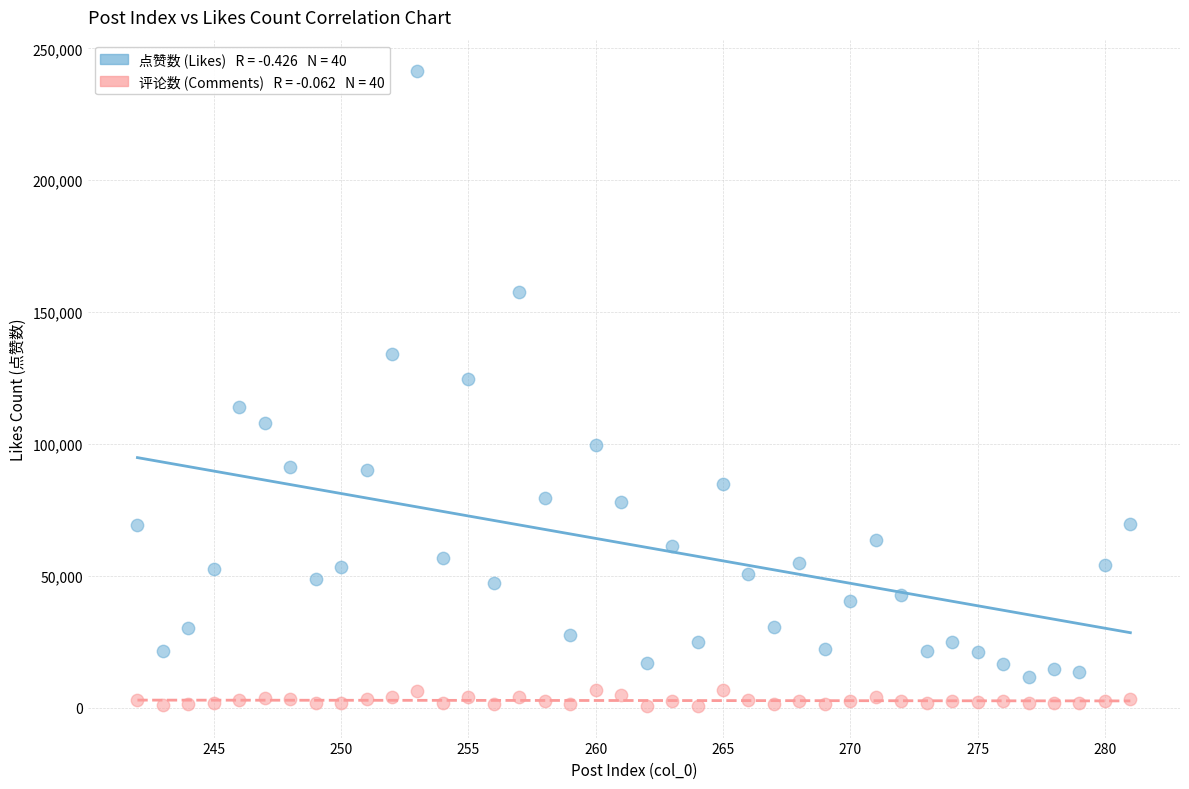

How many data points are displayed?

80